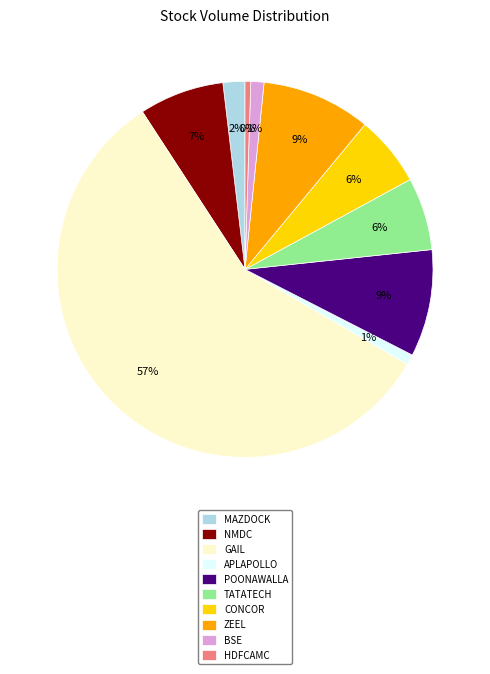

To the nearest percent, what is the combined percentage of NMDC and BSE?

8%